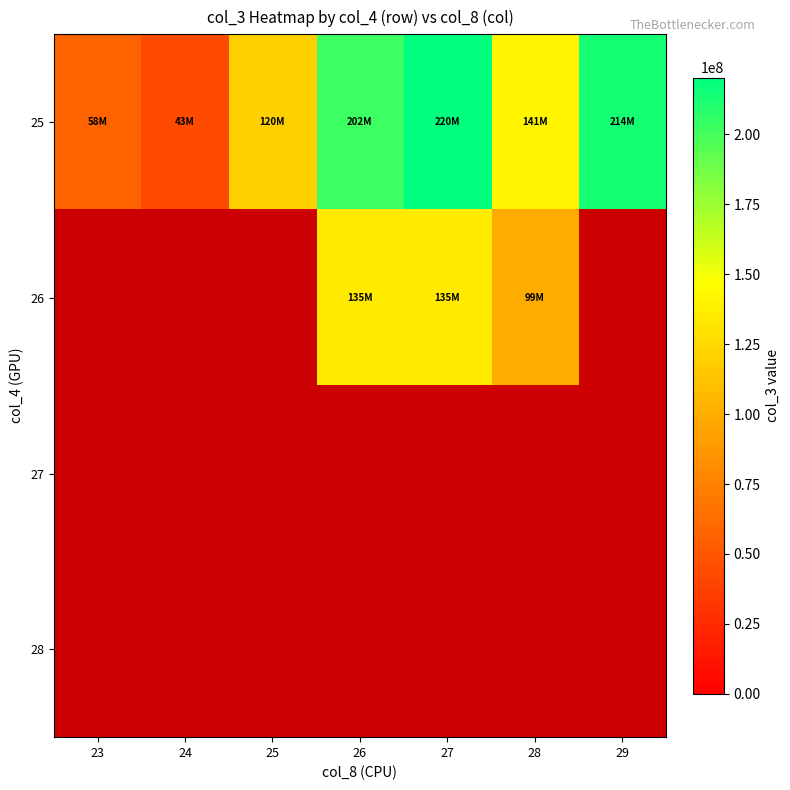

What is the sum of the 25 values at 26 and 29?

416473416.0